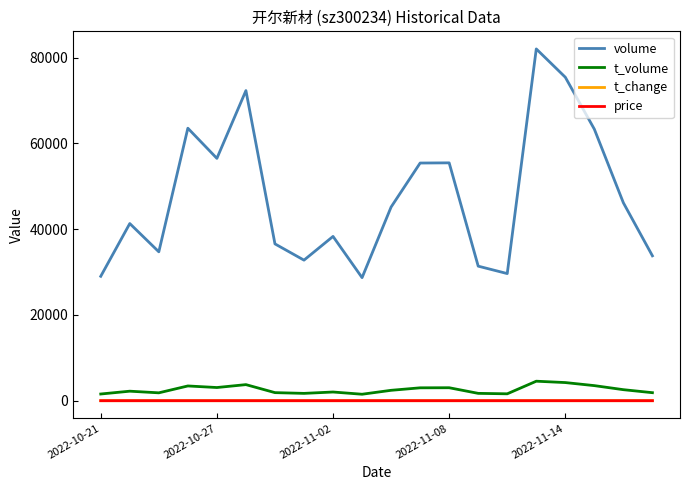

True or false: volume and t_volume intersect in this chart.

False